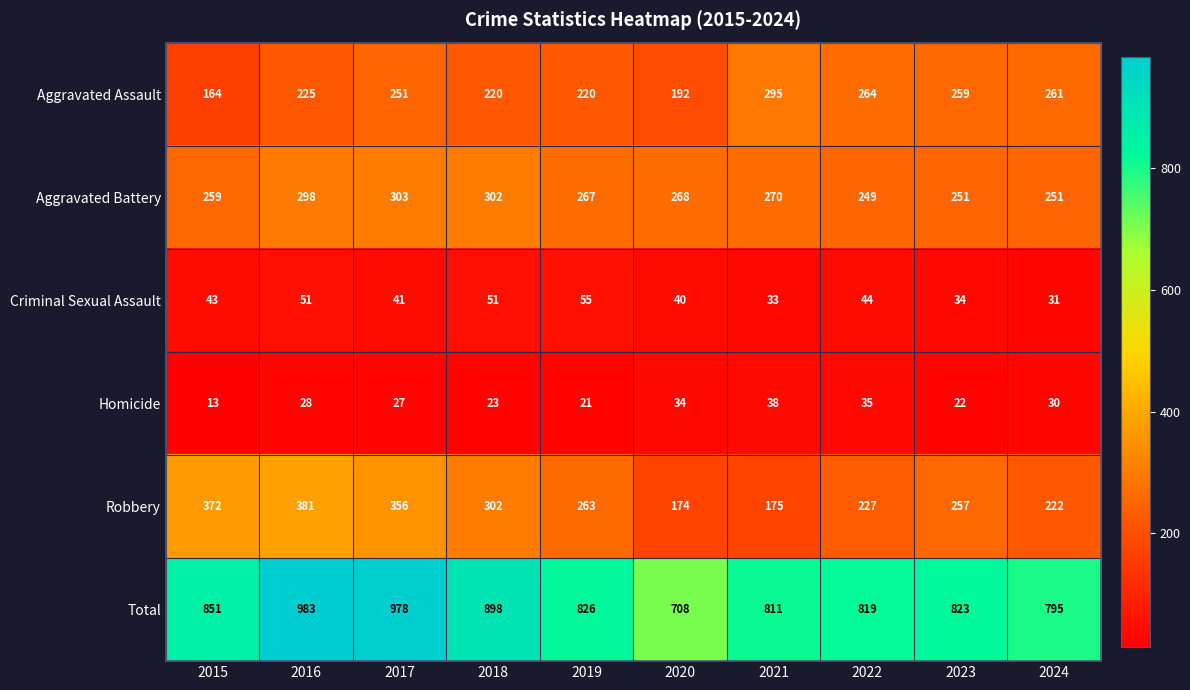

List the labels in order of Robbery value, smallest first.

2020, 2021, 2024, 2022, 2023, 2019, 2018, 2017, 2015, 2016